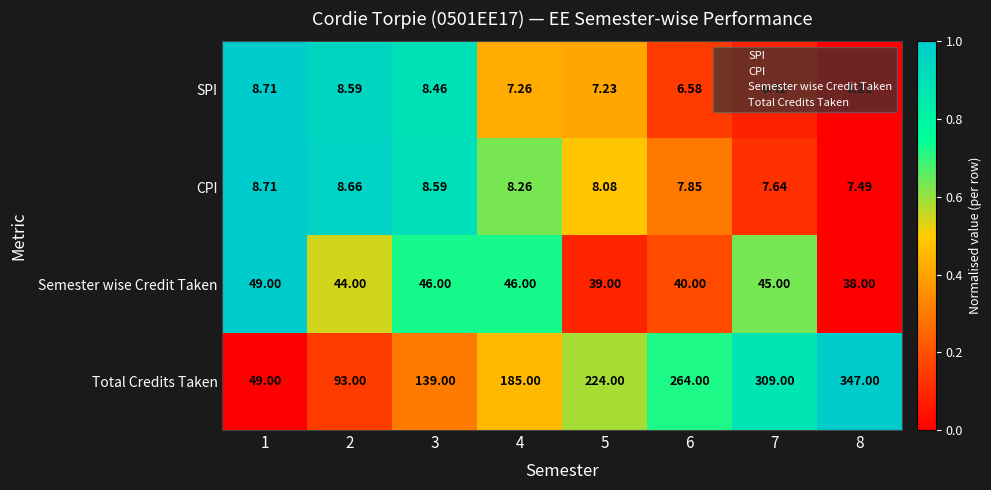

Between 3 and 6, which series saw the biggest shift?

Total Credits Taken